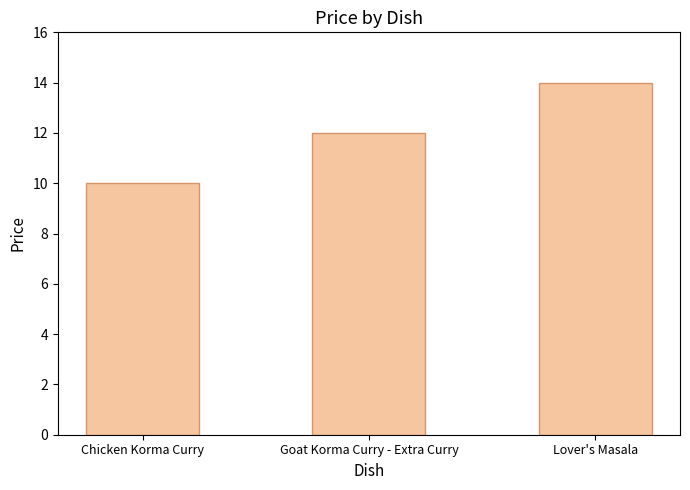

What is the change in value from Chicken Korma Curry to Goat Korma Curry - Extra Curry?

+2